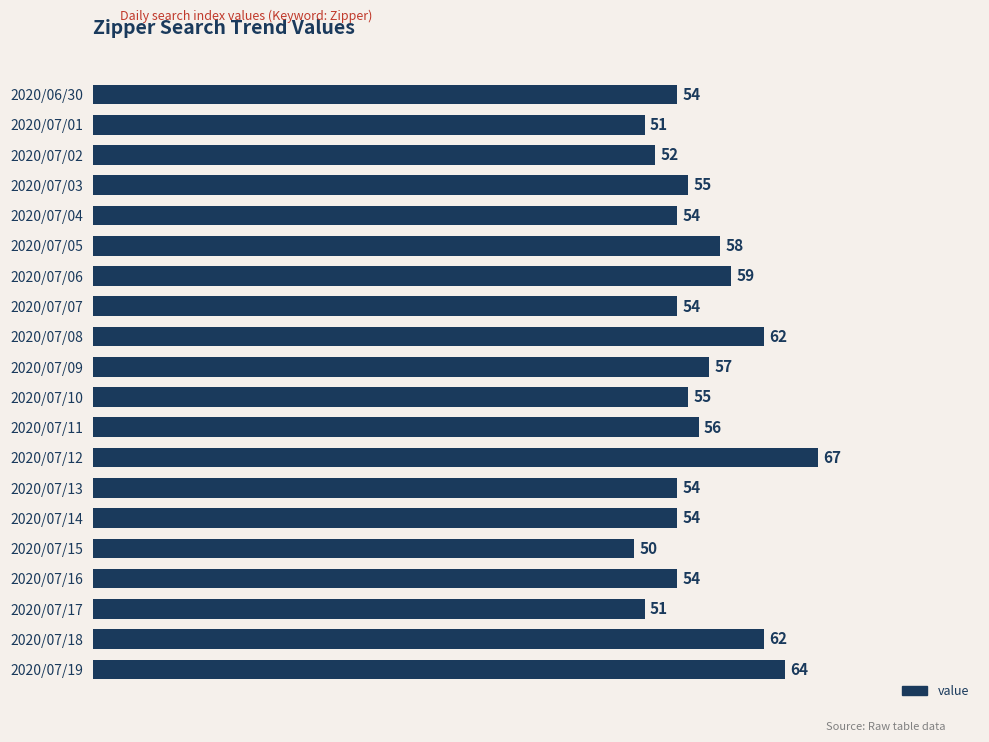

What value does the data have at 2020/07/13?

54